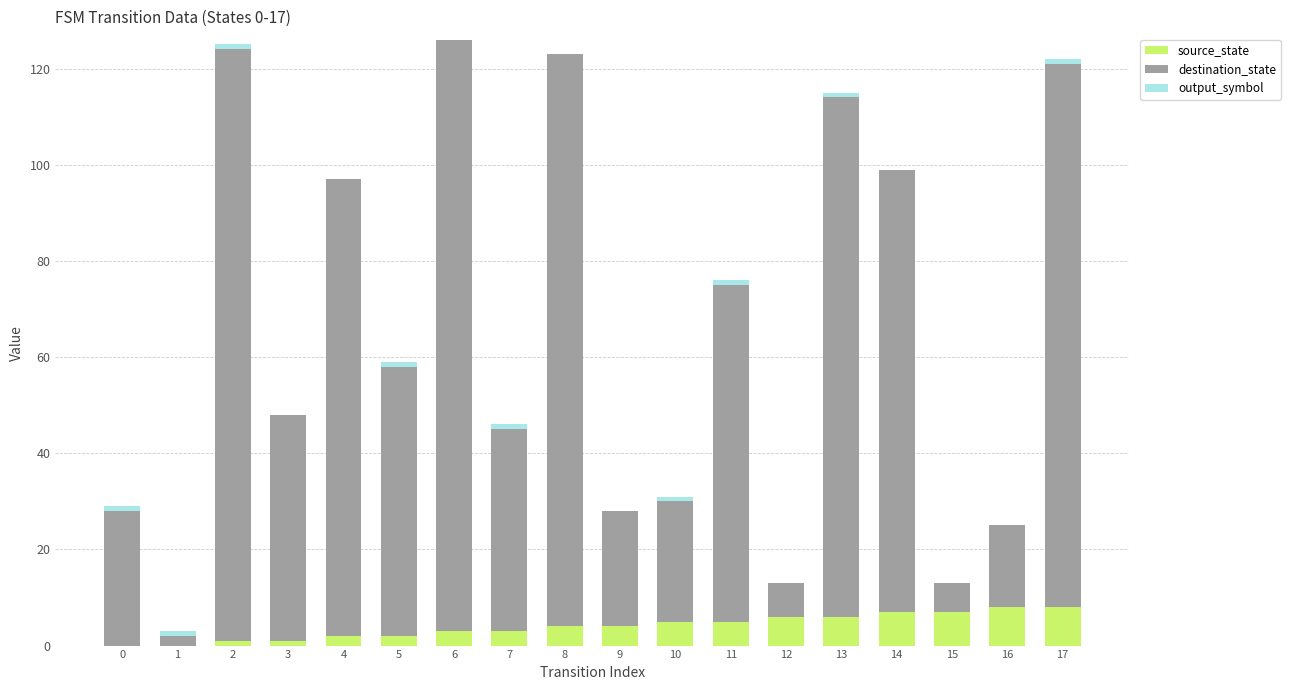

The source_state series shows 1 at 3. True or false?

True